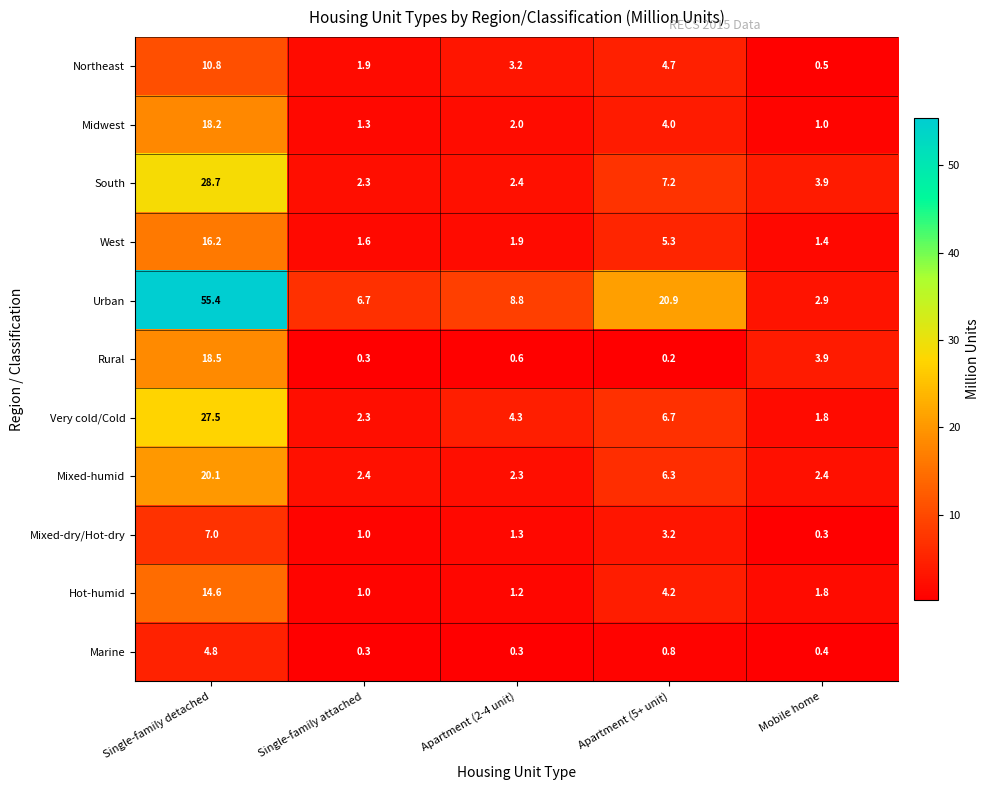

At how many categories does at least one series exceed 2?

5